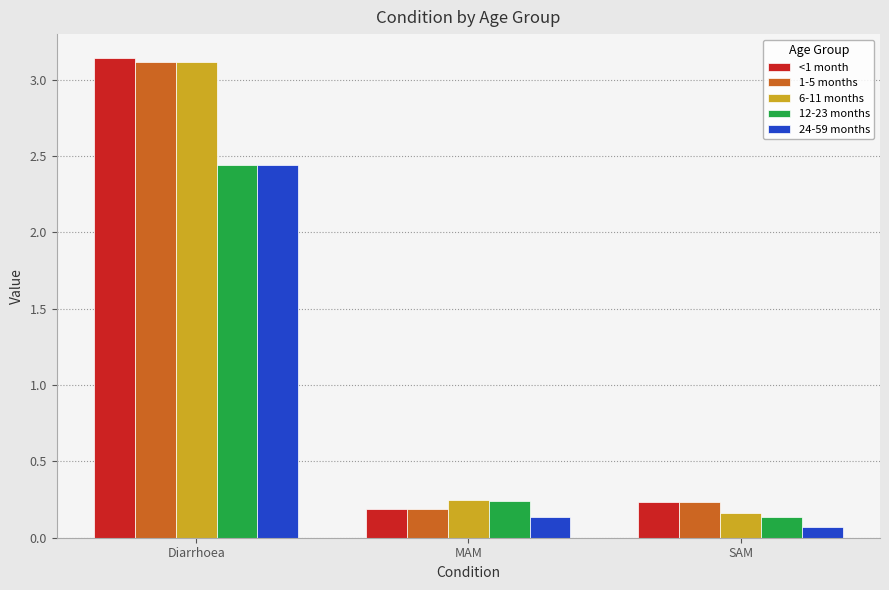

What is the difference between the 1-5 months values at SAM and Diarrhoea?

2.9